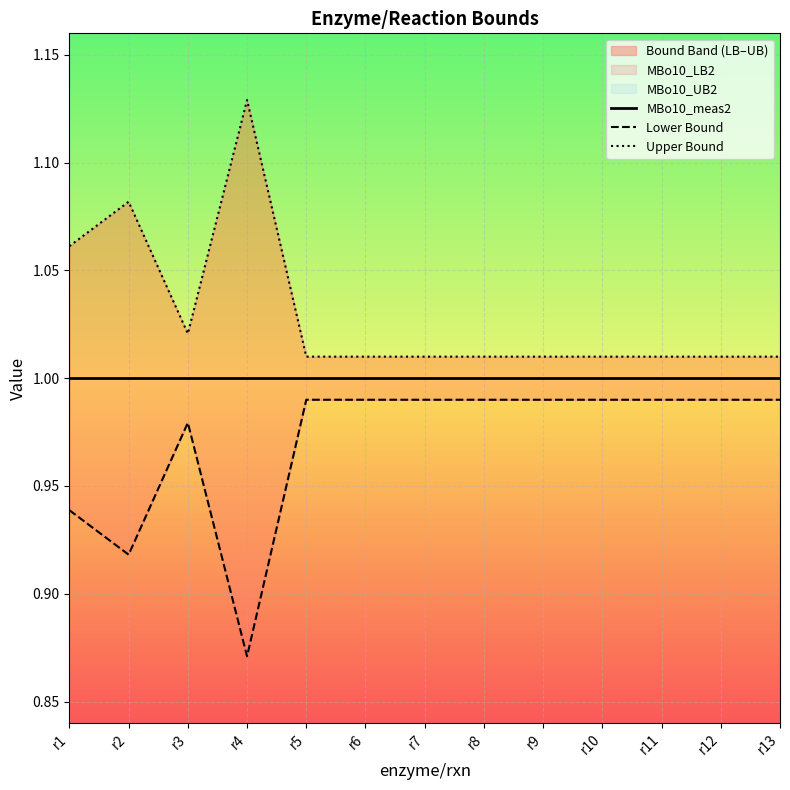

How many lines are shown in the chart?

3